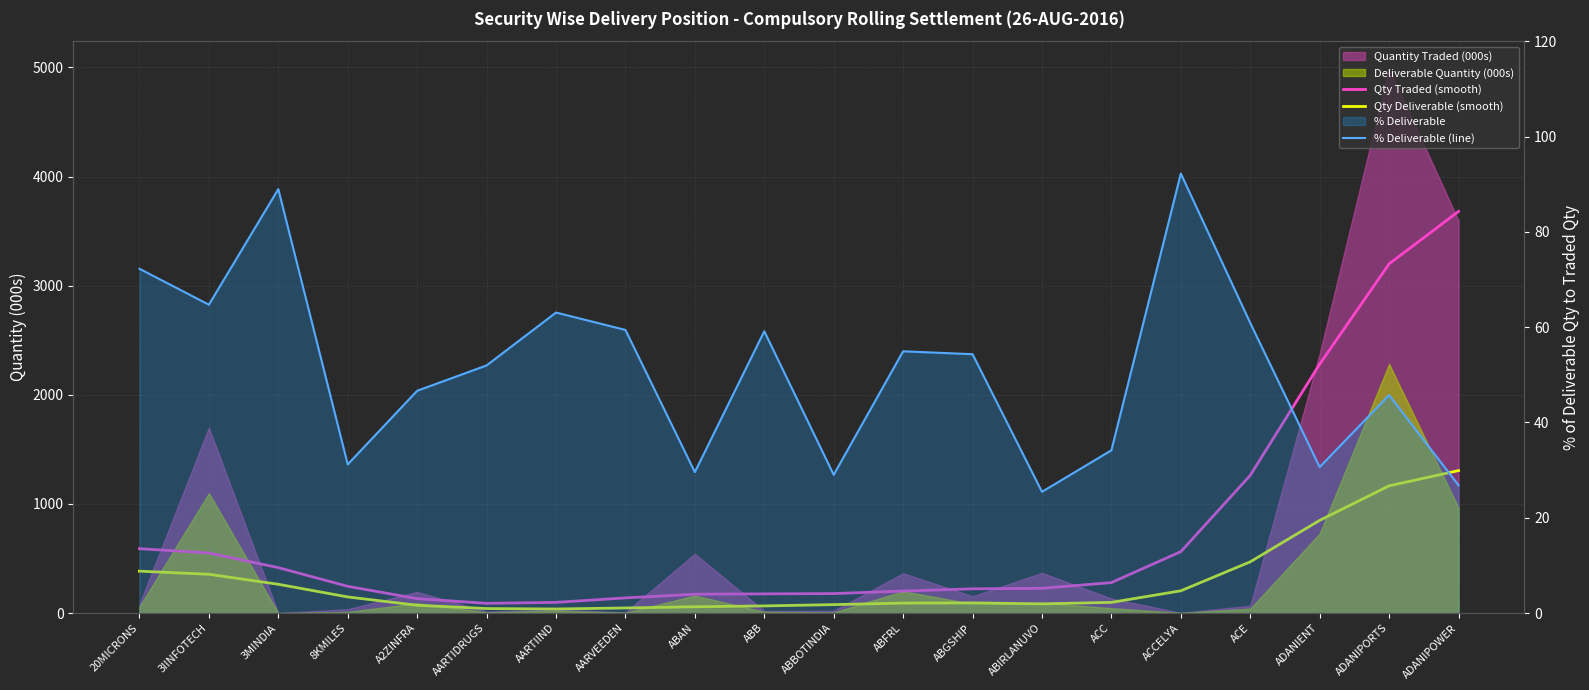

What is the label of the 8th point from the left?

AARVEEDEN